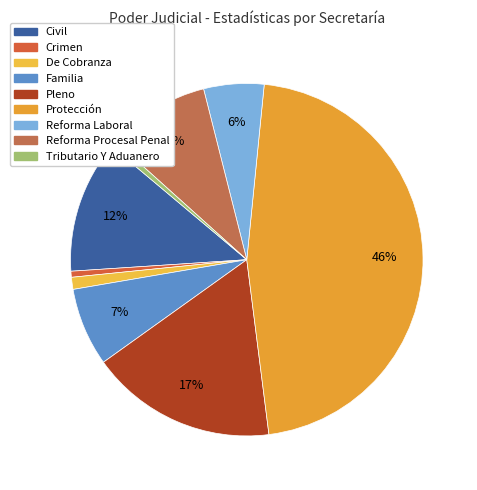

What is the total percentage of Crimen and Familia?

7.7%